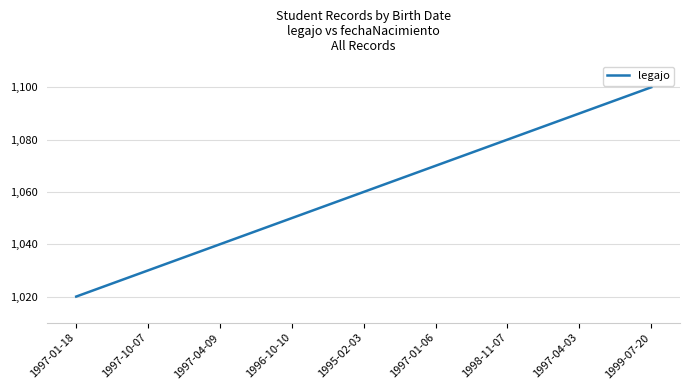

Rank the categories by value from lowest to highest.

1997-01-18, 1997-10-07, 1997-04-09, 1996-10-10, 1995-02-03, 1997-01-06, 1998-11-07, 1997-04-03, 1999-07-20